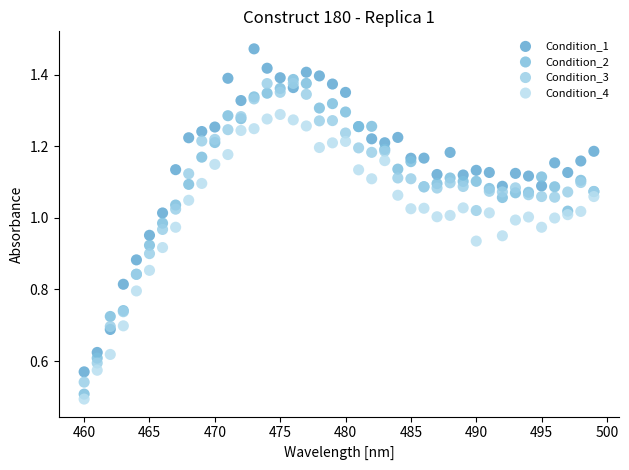

Which series reaches the maximum Y coordinate?

Condition_1